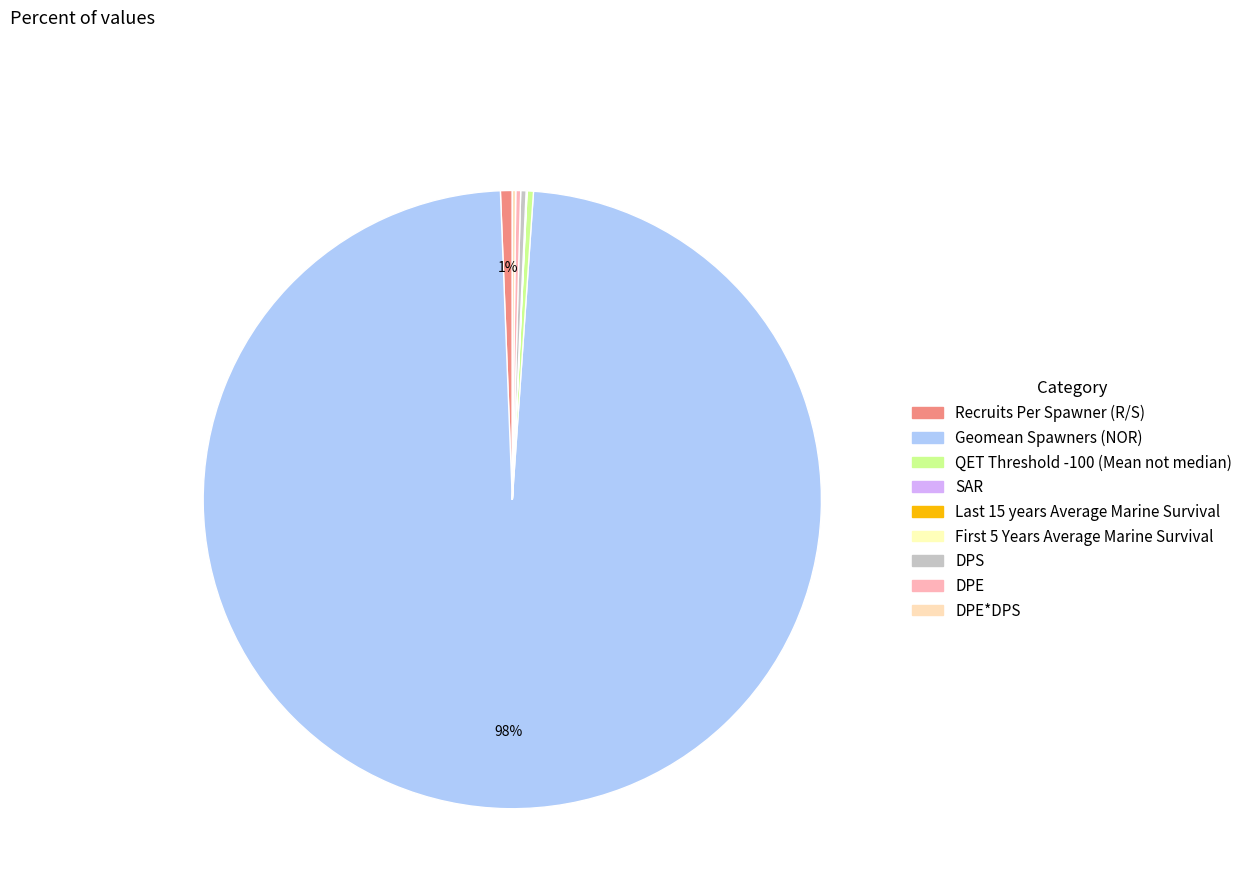

Which category accounts for the majority?

Geomean Spawners (NOR)